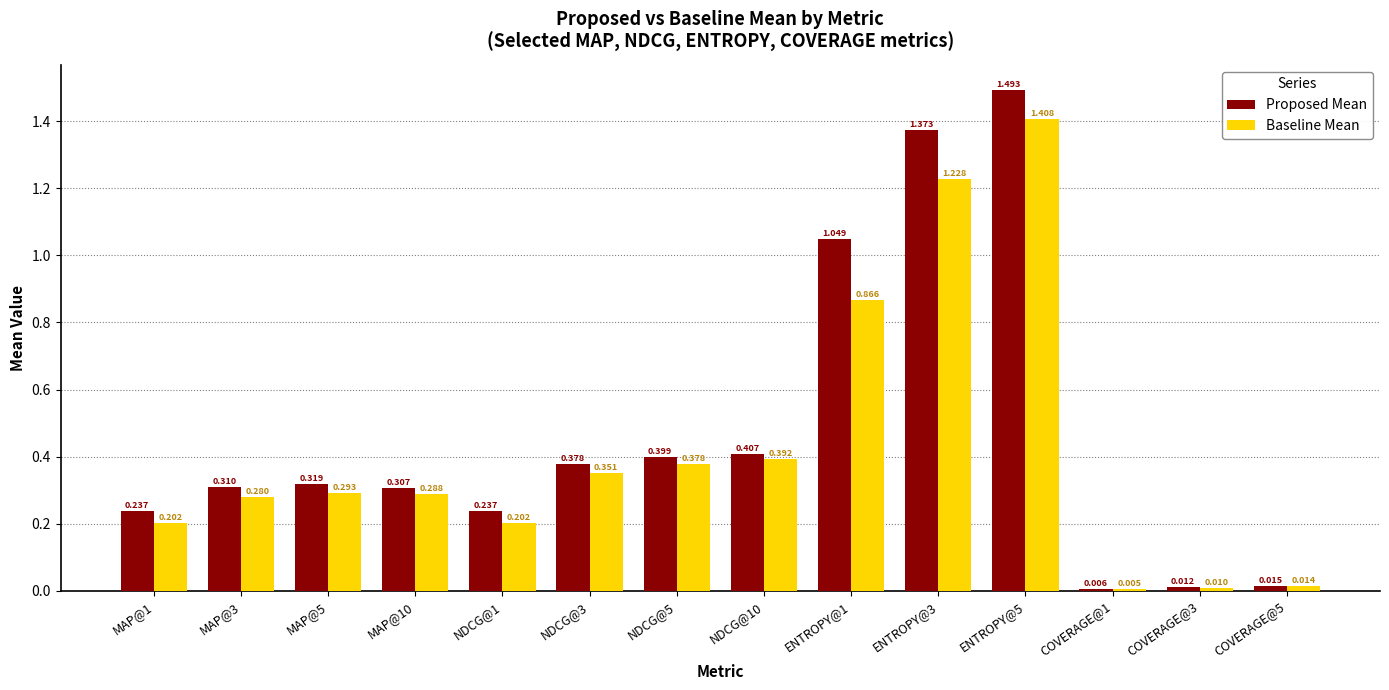

Is the value of Proposed Mean at ENTROPY@5 greater than the value of Baseline Mean at NDCG@3?

Yes